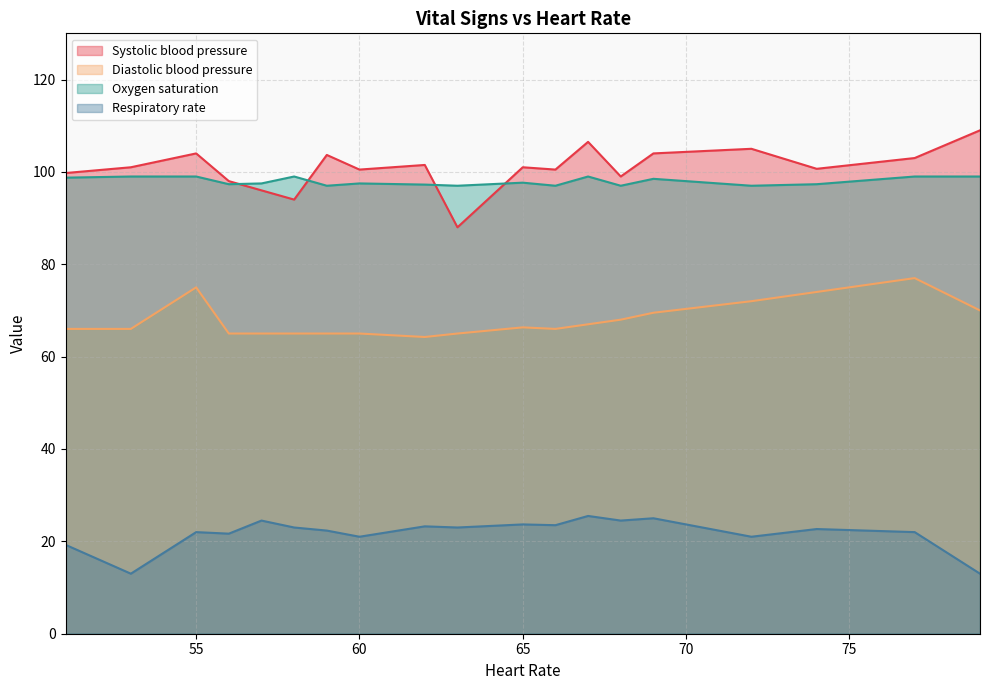

True or false: Respiratory rate has a value of 23 at 0.

False